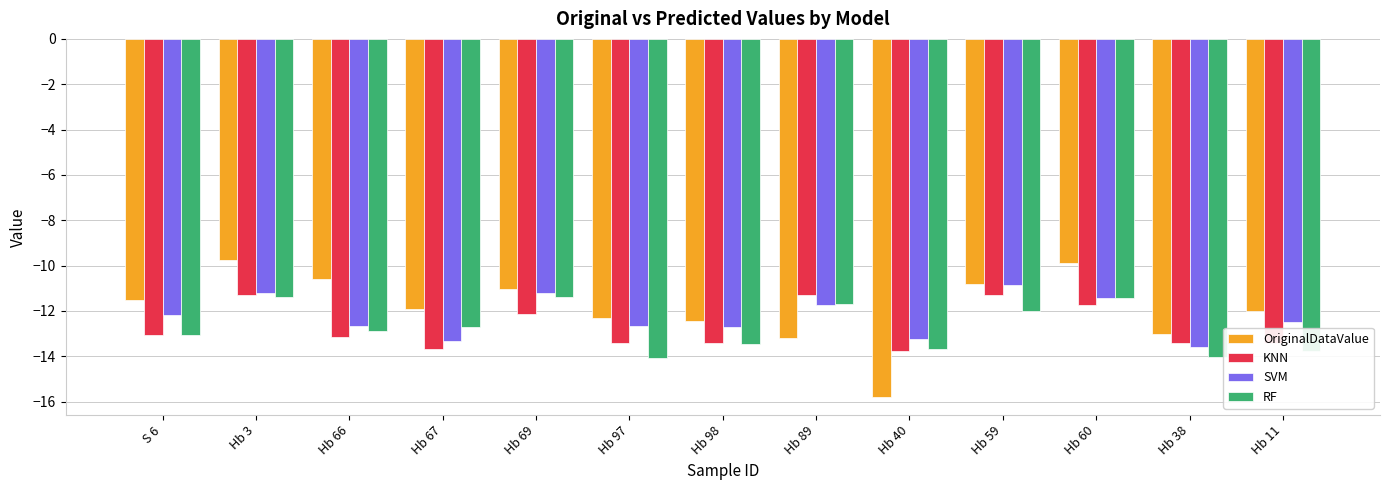

True or false: RF has a value of -13.7 at Hb 40.

True